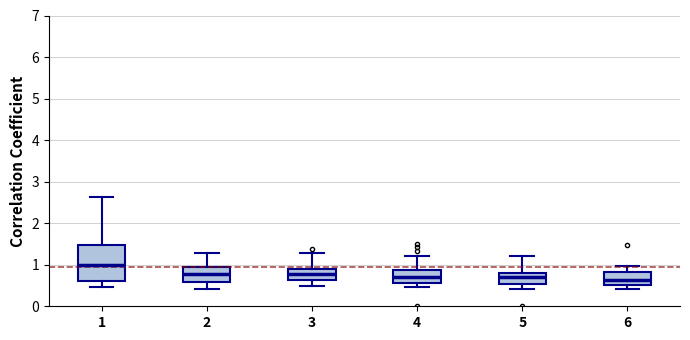

Comparing the boxes themselves (not the whiskers), which one is the tallest?

1